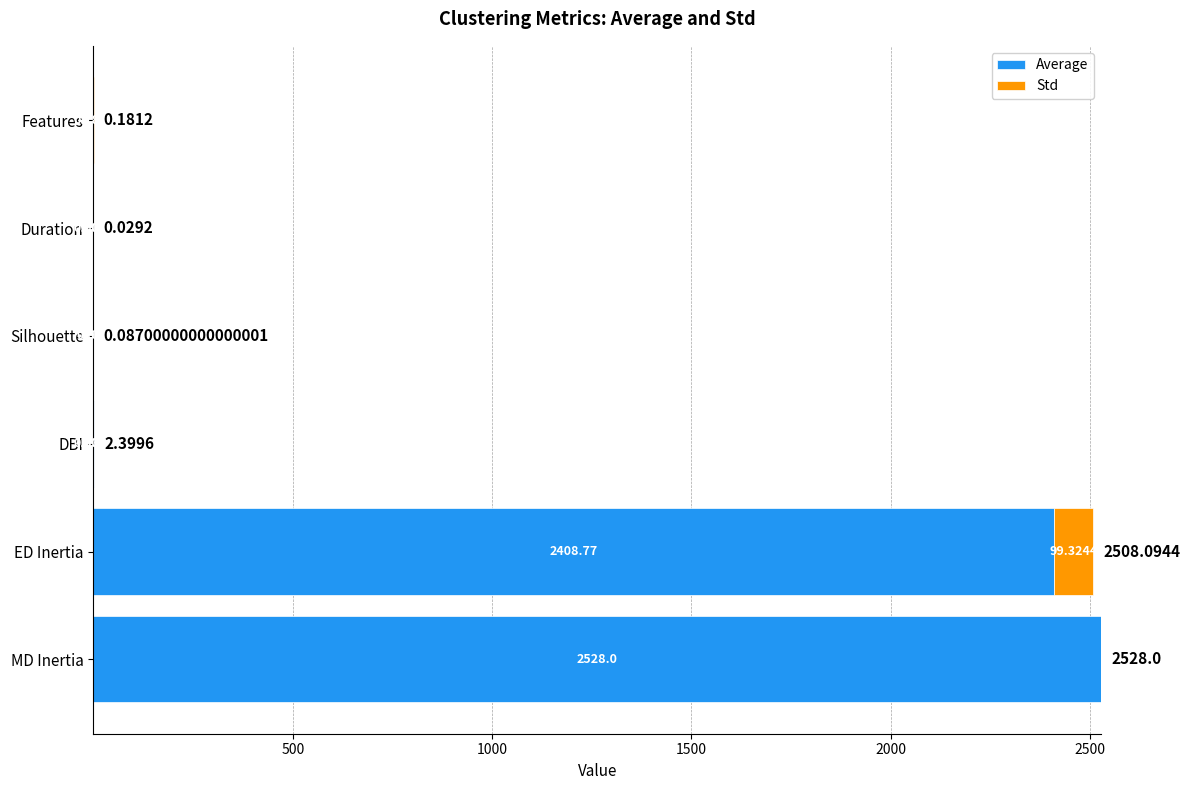

What are all the series names shown in the legend?

Average, Std